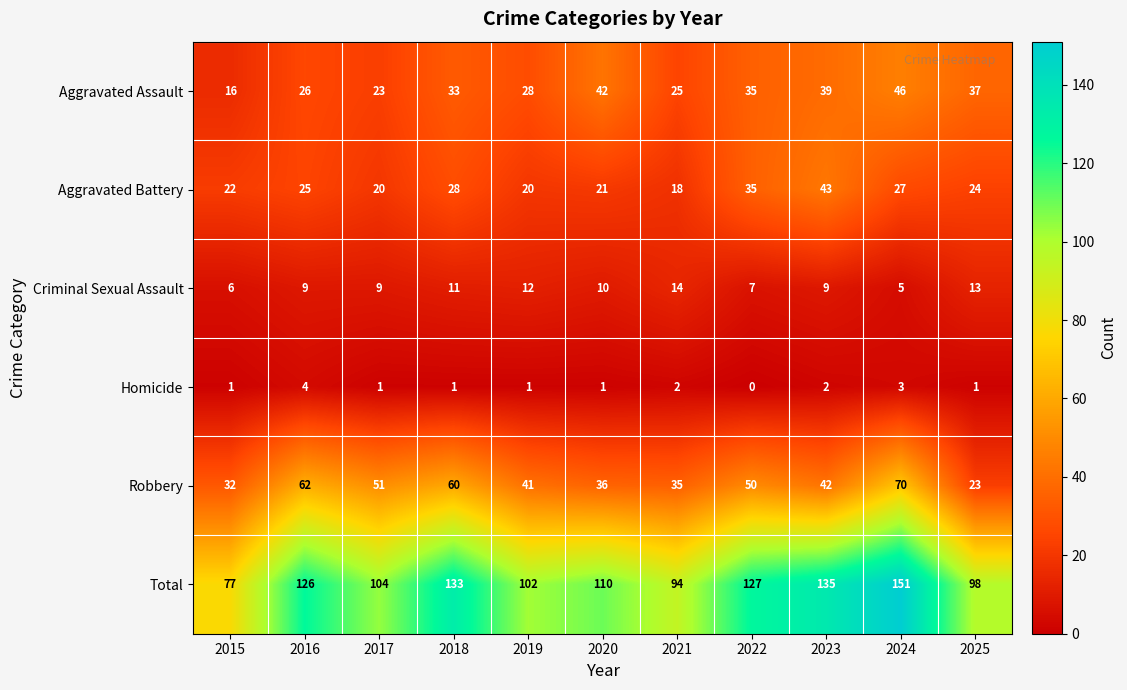

Is it true that Robbery equals 50 at 2022?

True